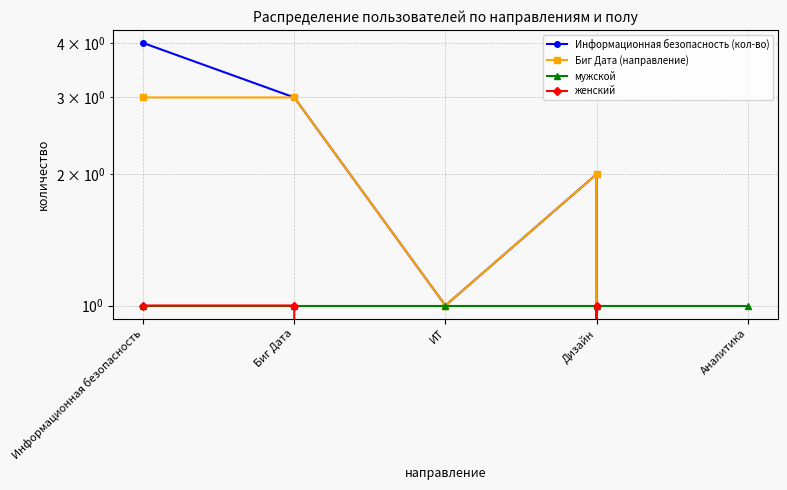

At which category is the sum across all series the highest?

Информационная безопасность